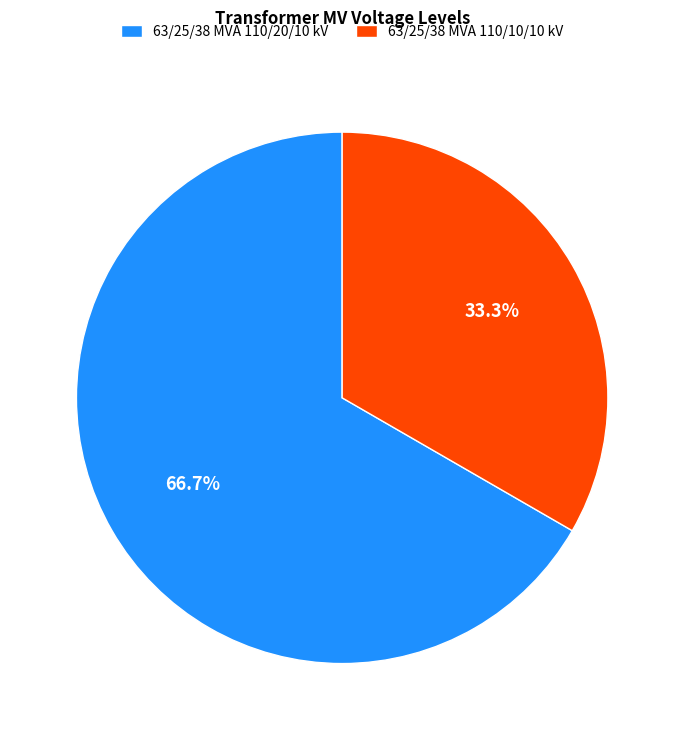

To the nearest percent, what is the difference between the largest and smallest slice percentages?

33%